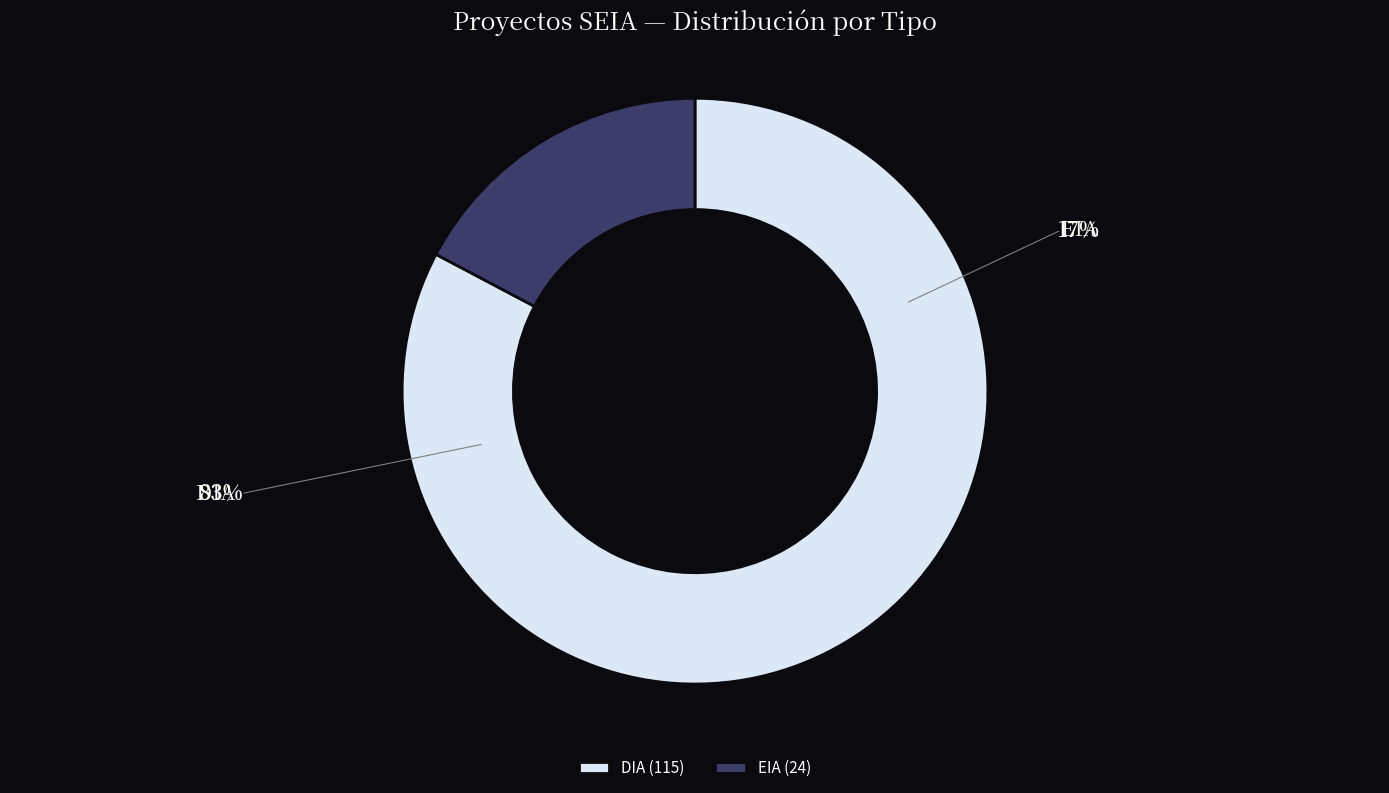

Which category has the smallest portion of the pie?

EIA